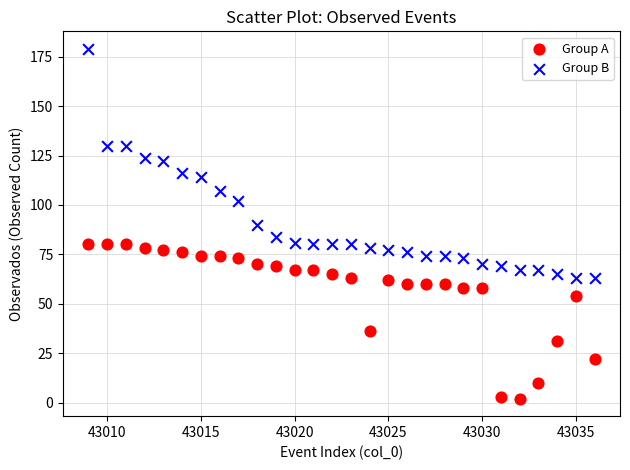

Which series has the widest spread of Y values?

Group B